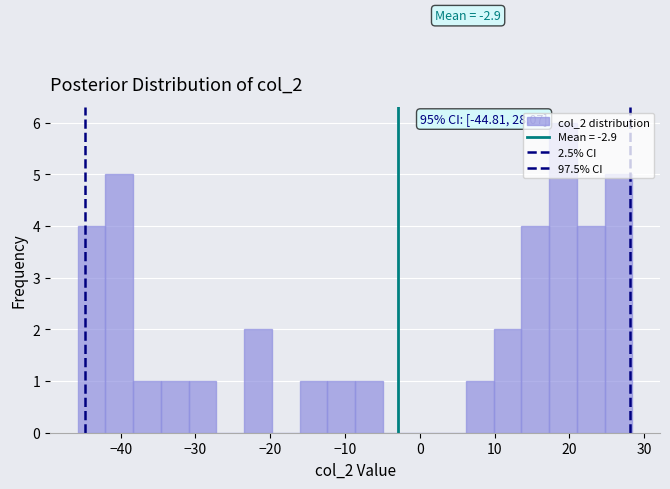

Read against the x-axis, roughly where is the centre of the tallest bar?

19